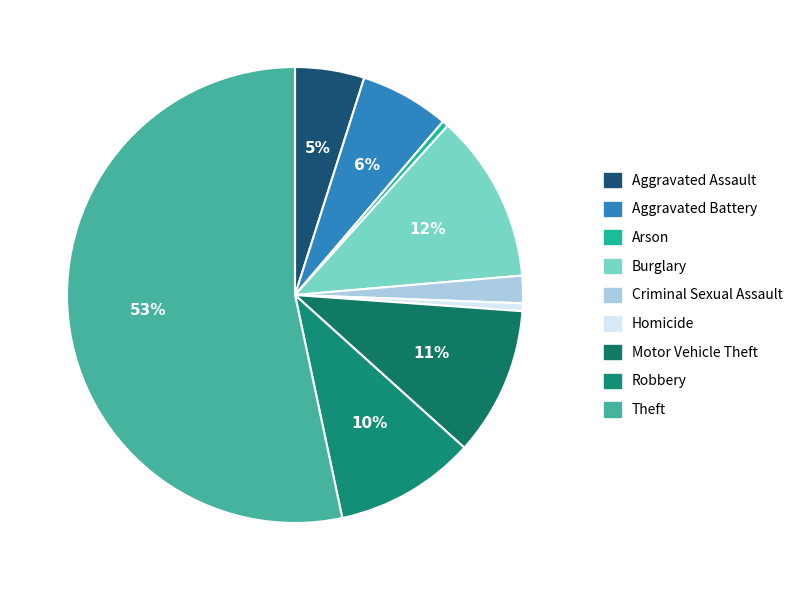

What percentage is NOT represented by Robbery?

90.0%